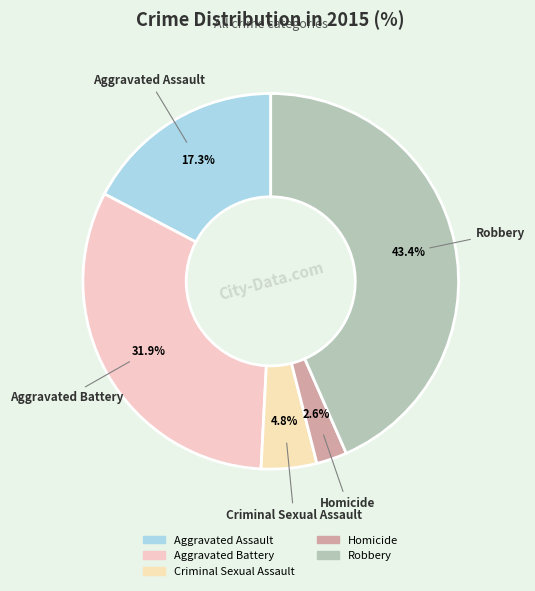

What is the smallest slice in the pie chart?

Homicide